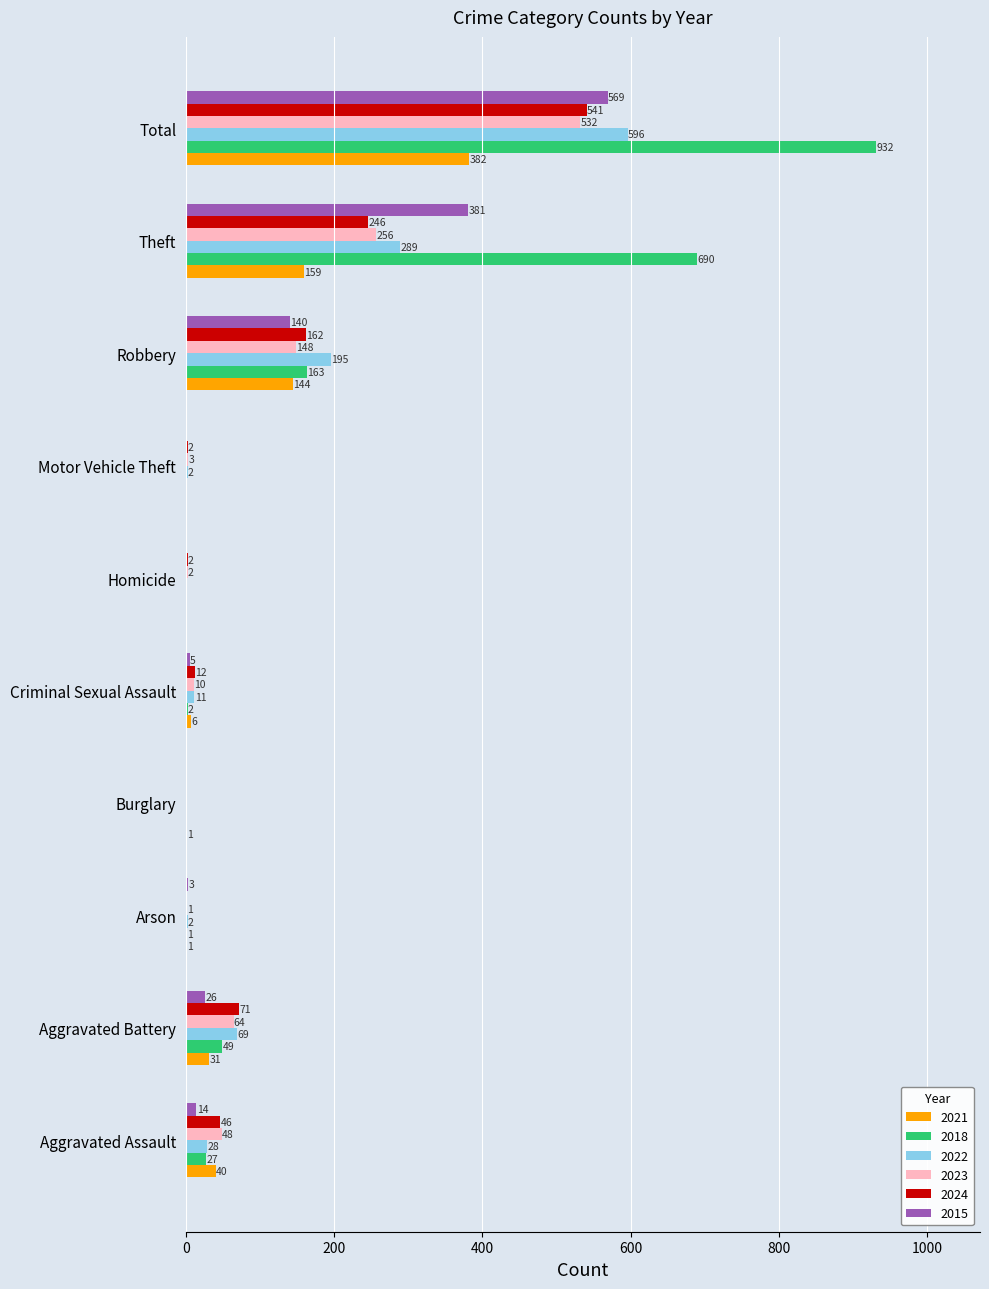

How many positive values does the 2015 series have?

7